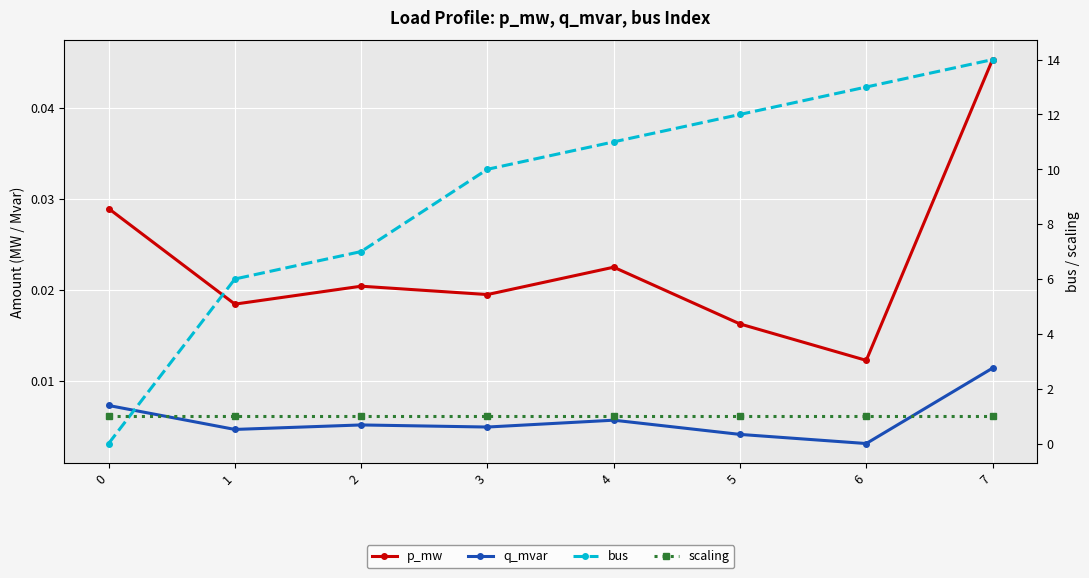

Which has a higher value, 1 or 4?

4